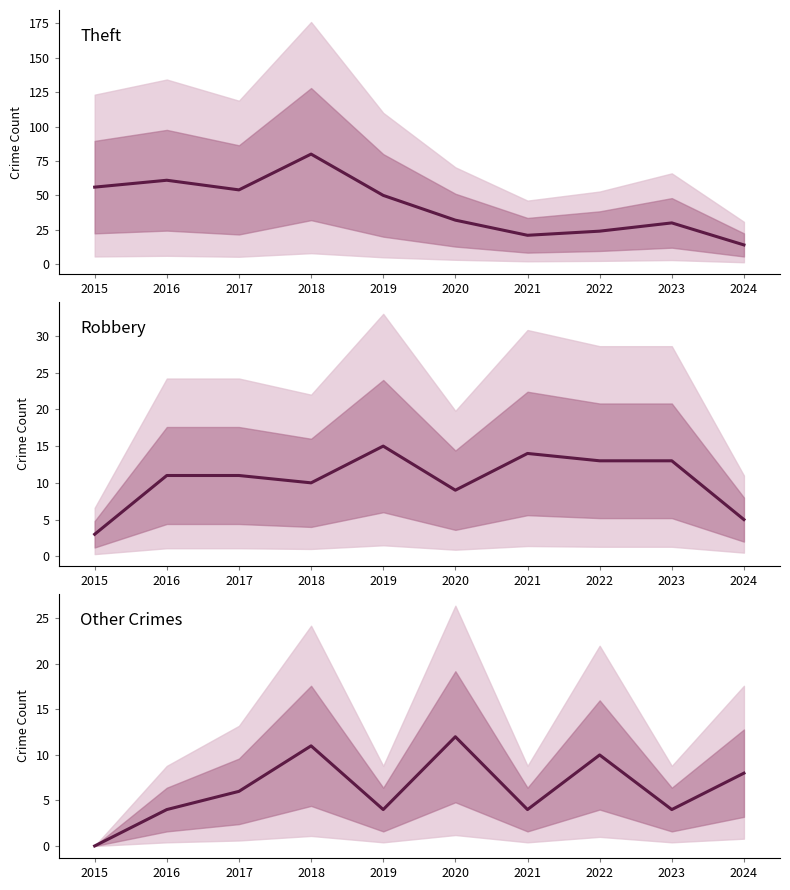

Count the number of data series in this chart.

3